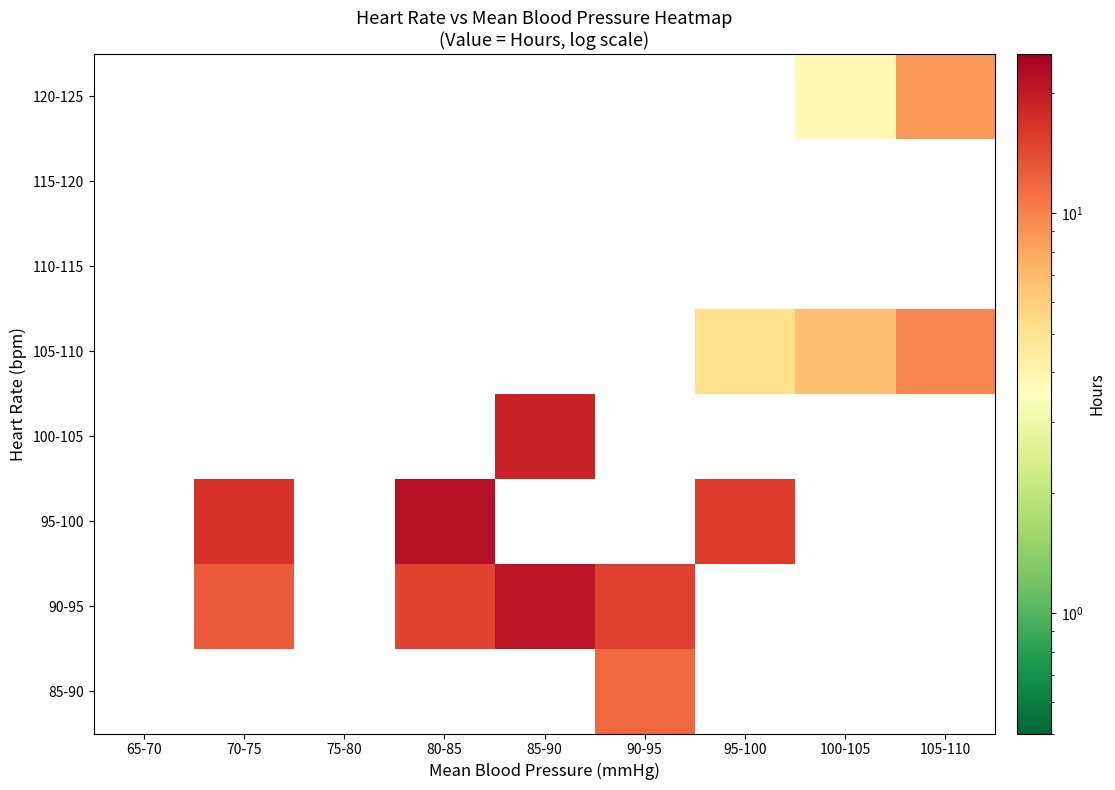

Is the value of 85-90 at 80-85 greater than the value of 95-100 at 80-85?

No